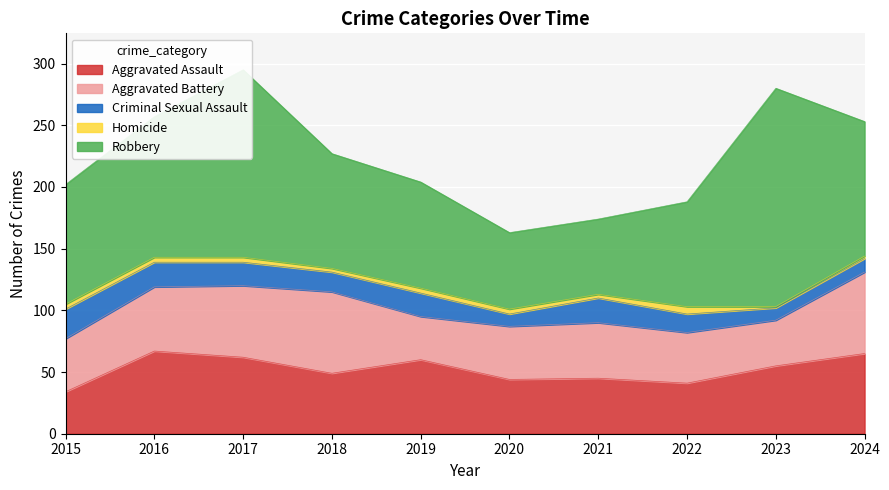

Which label corresponds to the smallest value in the chart?

2023